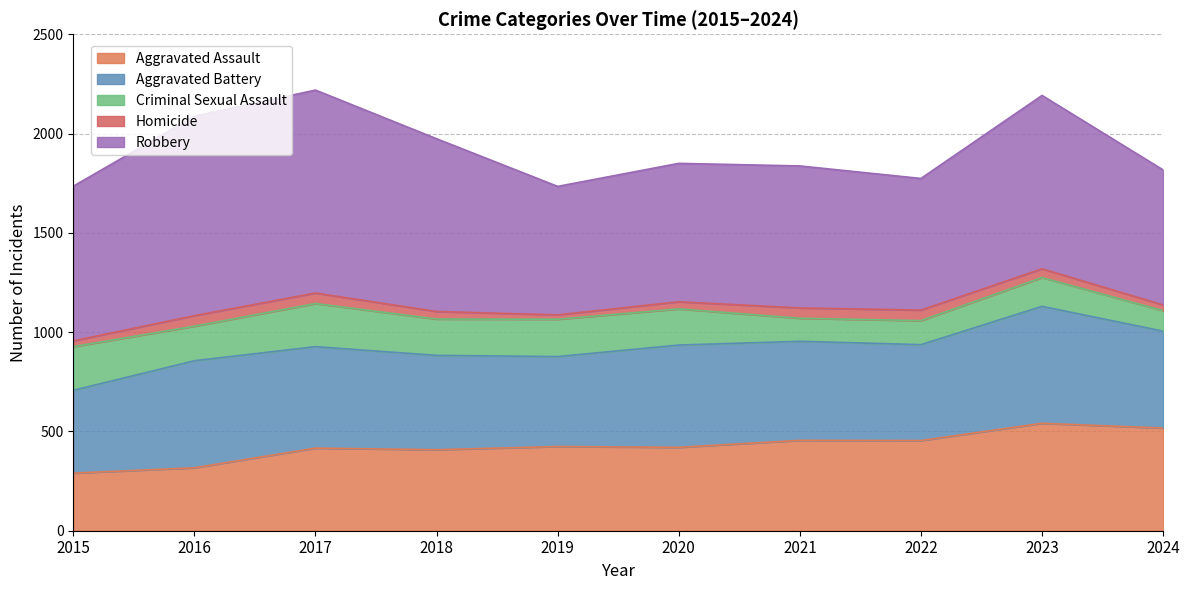

True or false: Robbery has more than 0 points higher than both neighbors.

True